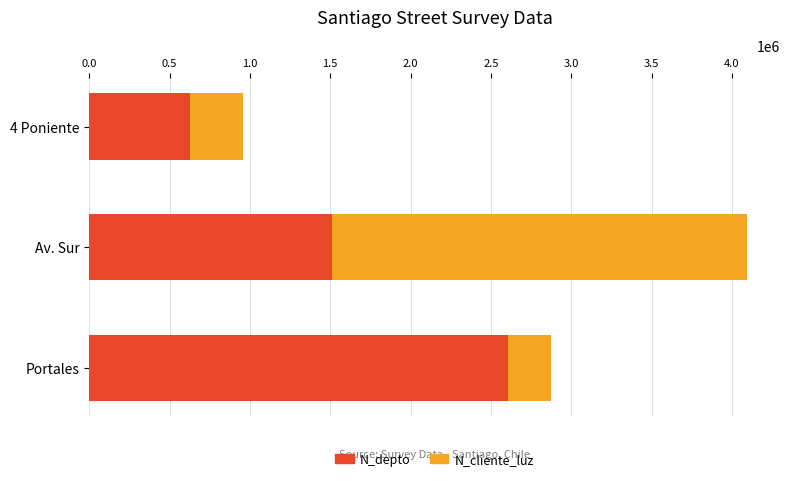

What is the sum of the N_depto values at Portales and 4 Poniente?

3238000